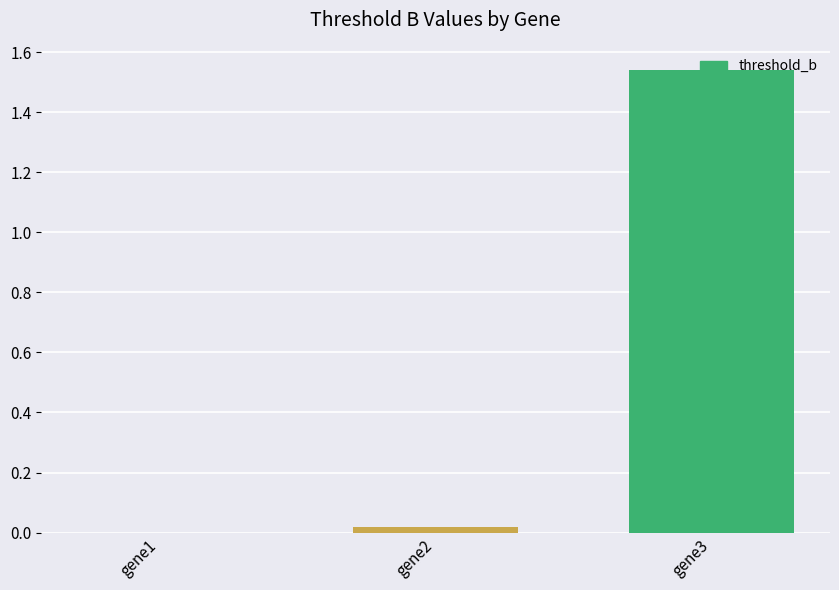

Which category has the highest value across all series?

gene3